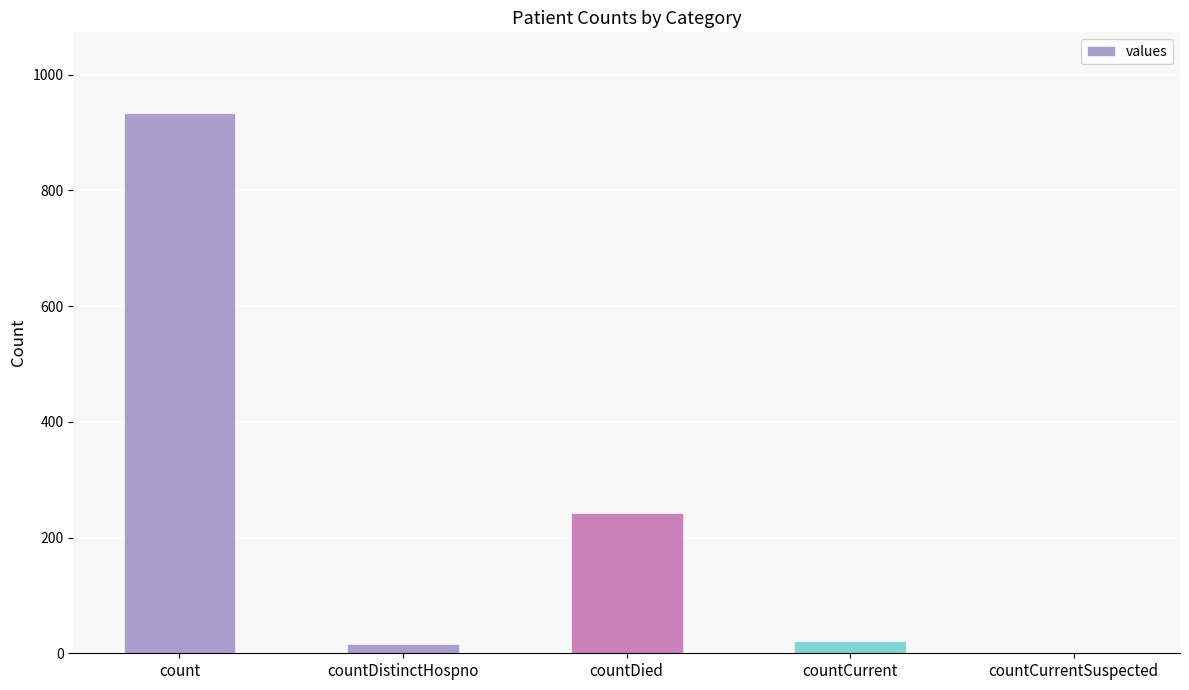

What is the sum of all values?

1212